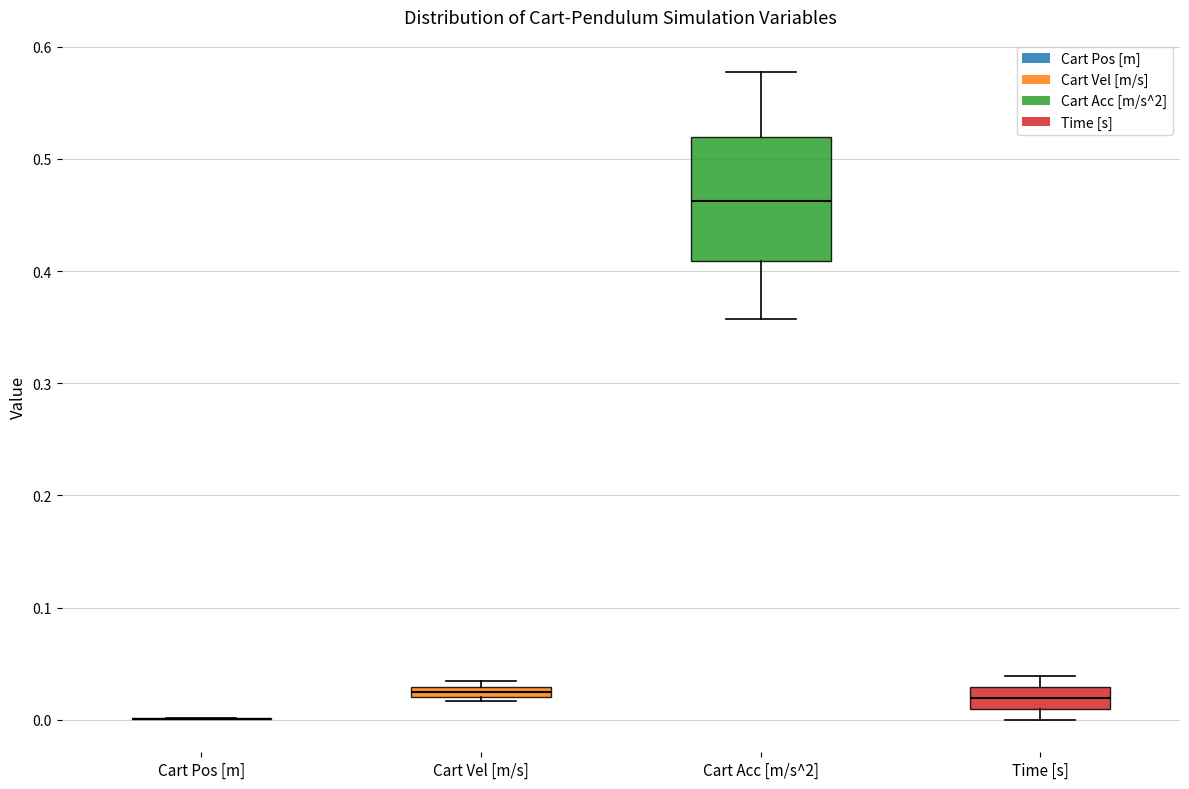

Where is the upper edge of the box for Time [s] on the y-axis? The values are not printed on the chart, so give them approximately, as read against the axis.

0.03